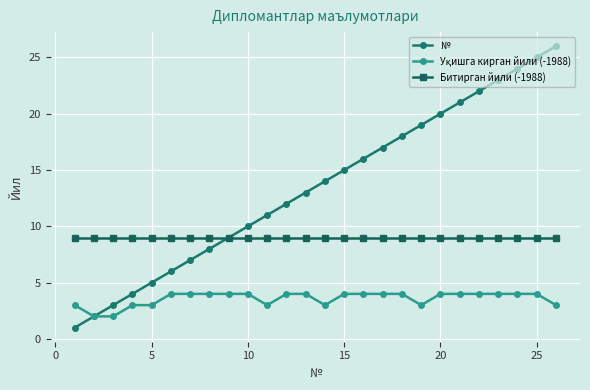

Which series has the widest spread of values?

№